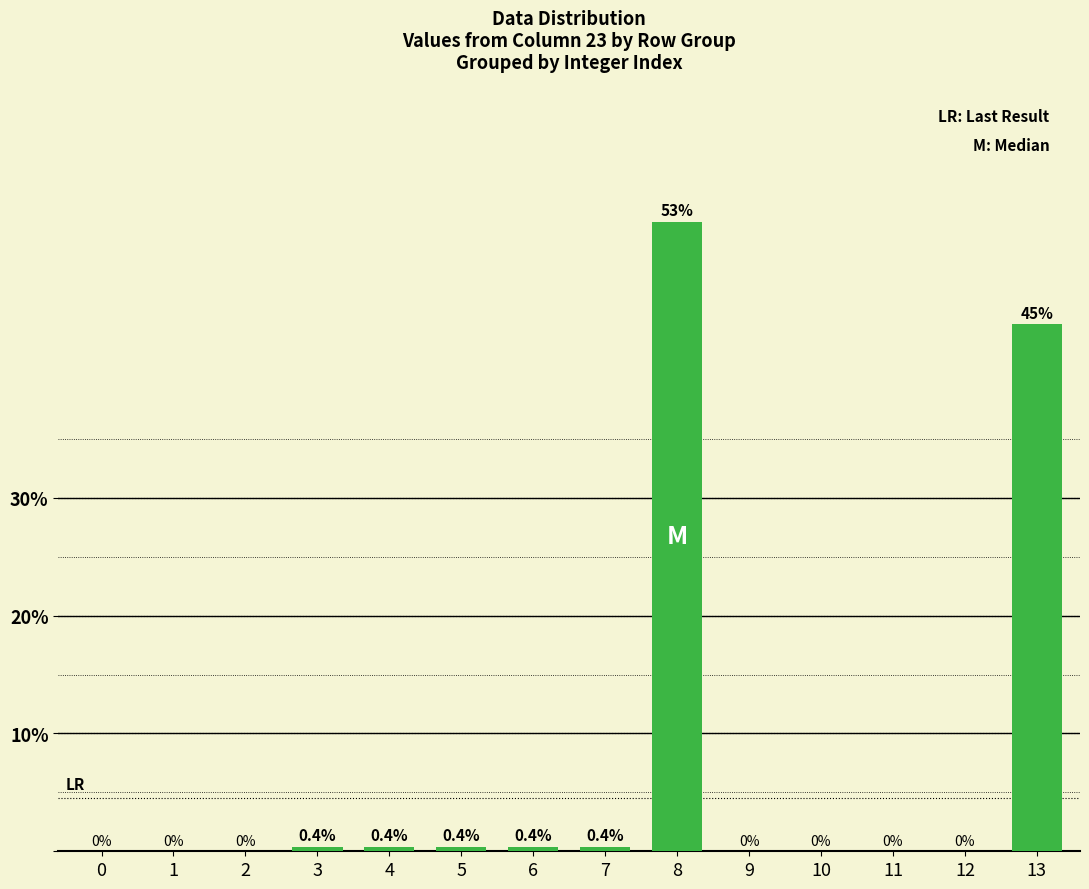

What is the change in value from 8 to 13?

-8.7